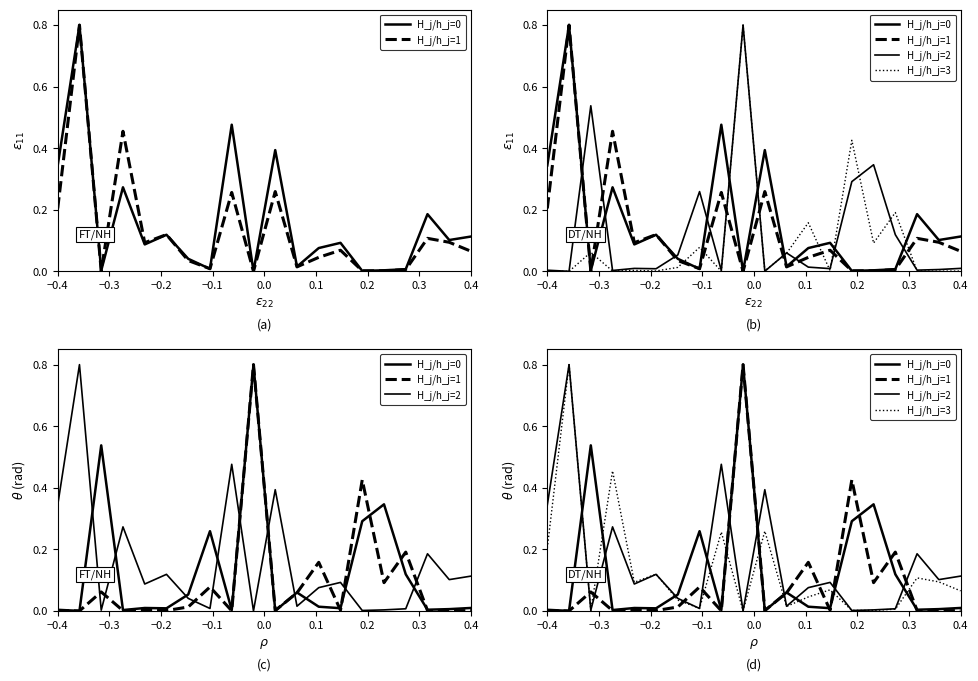

At which category does H_j/h_j=2 reach its first local peak?

−0.3